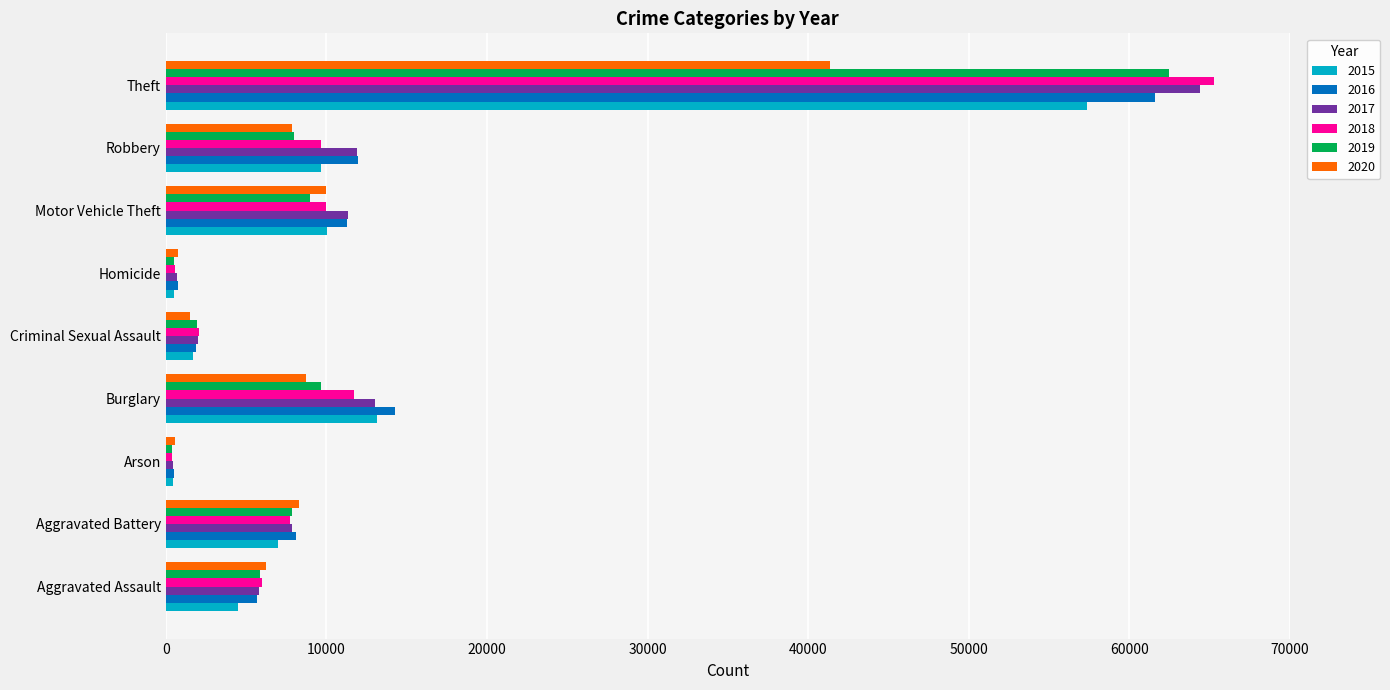

At which label does 2019 reach its peak?

Theft